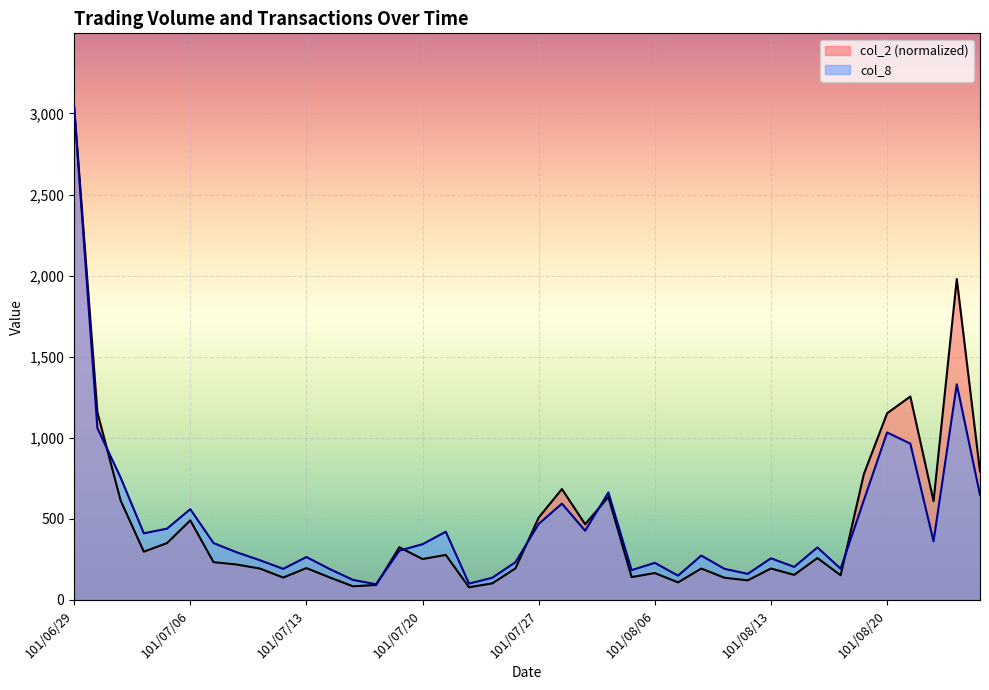

At which category is the sum across all series the highest?

101/06/29